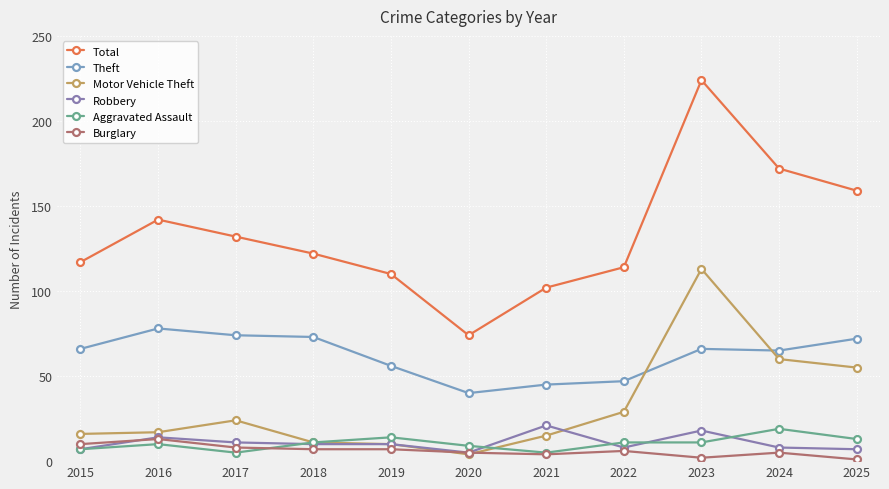

List the series in order of their peak value, highest first.

Total, Motor Vehicle Theft, Theft, Robbery, Aggravated Assault, Burglary